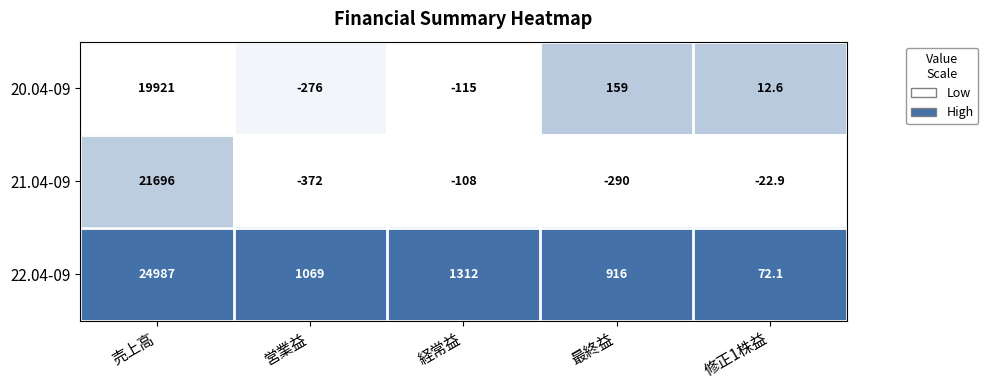

Rank the series by their maximum value, from lowest to highest.

20.04-09, 21.04-09, 22.04-09